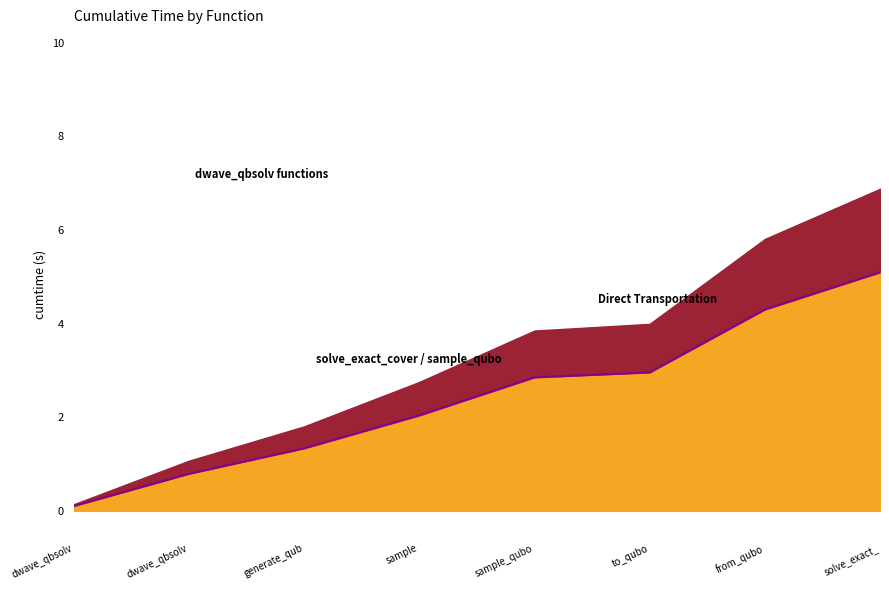

How many data points are less than 2?

3